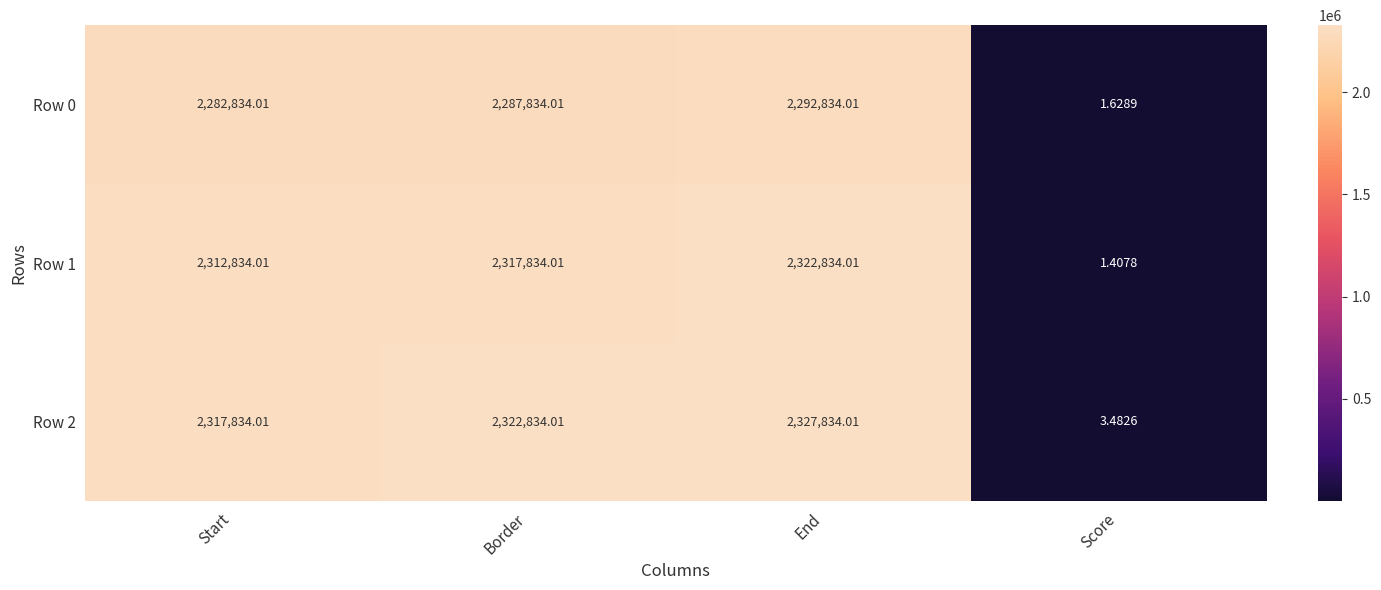

Which label corresponds to the largest value in the chart?

End